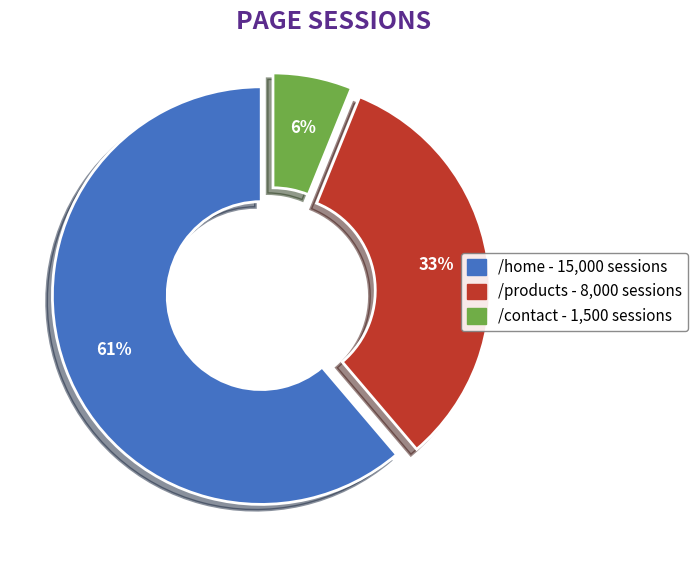

What percentage is the /products slice, to the nearest percent?

33%